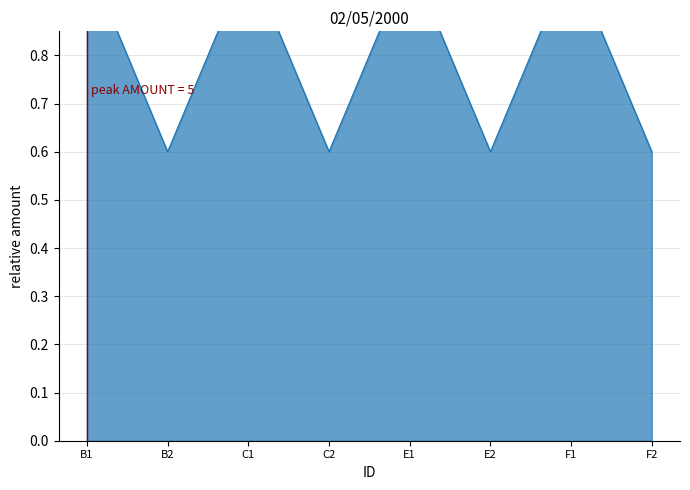

At which category does the data reach its first local peak?

C1